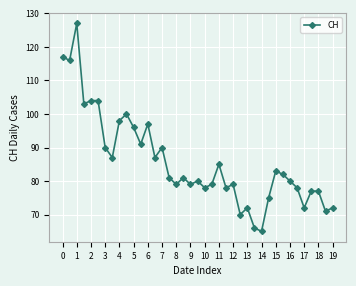

What is the value of the 38th point from the left?

71